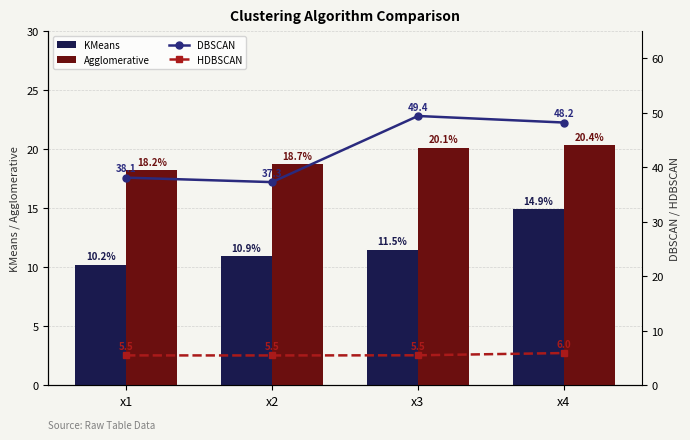

Which label corresponds to the smallest value in the chart?

x2